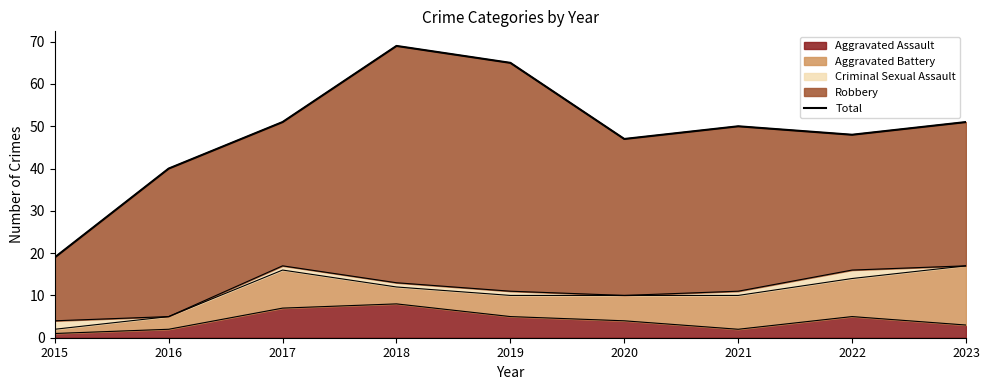

Which label corresponds to the largest value in the chart?

2018